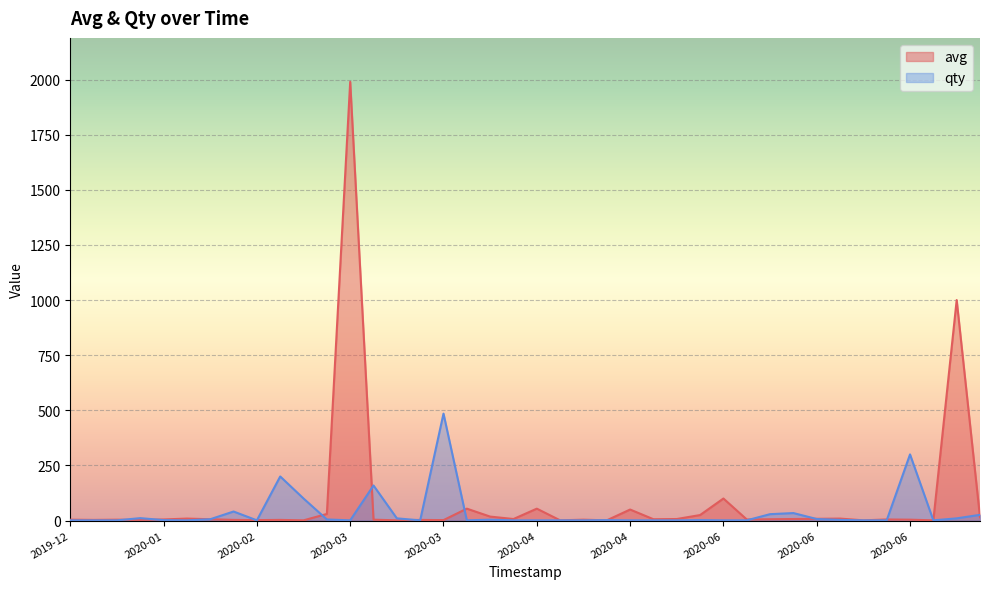

Is the value of qty at 10 greater than the value of avg at 35?

Yes